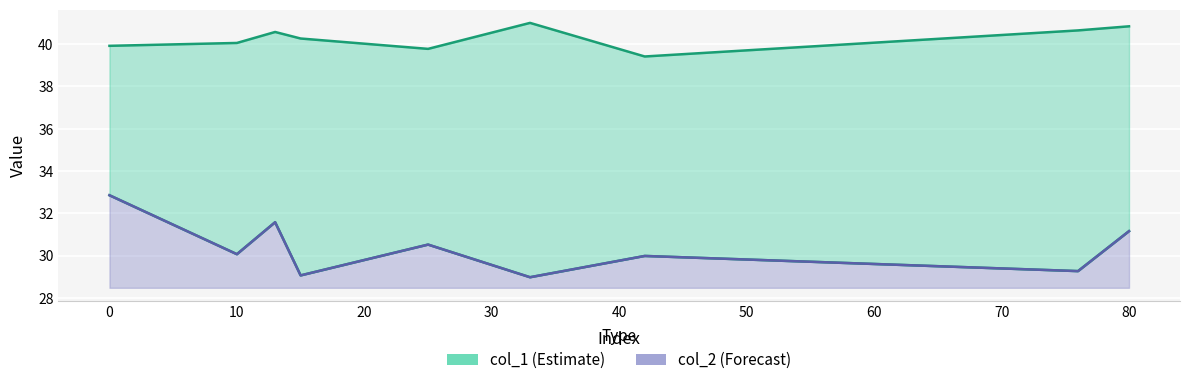

At how many categories does at least one series exceed 37?

9